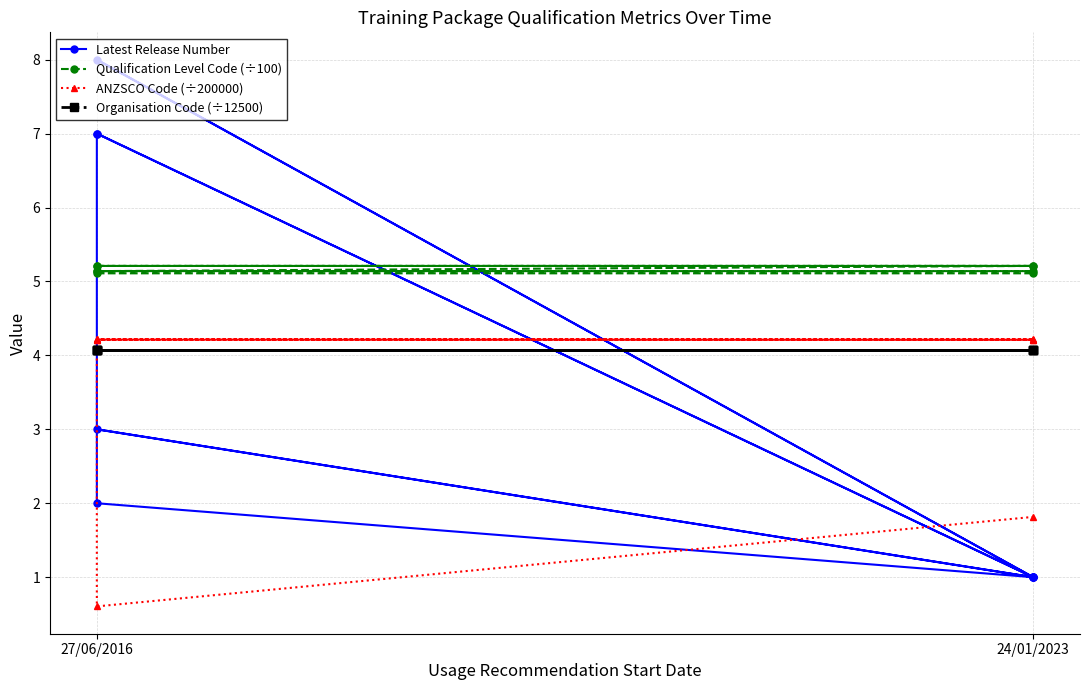

How many times do Organisation Code (÷12500) and ANZSCO Code (÷200000) cross each other?

1